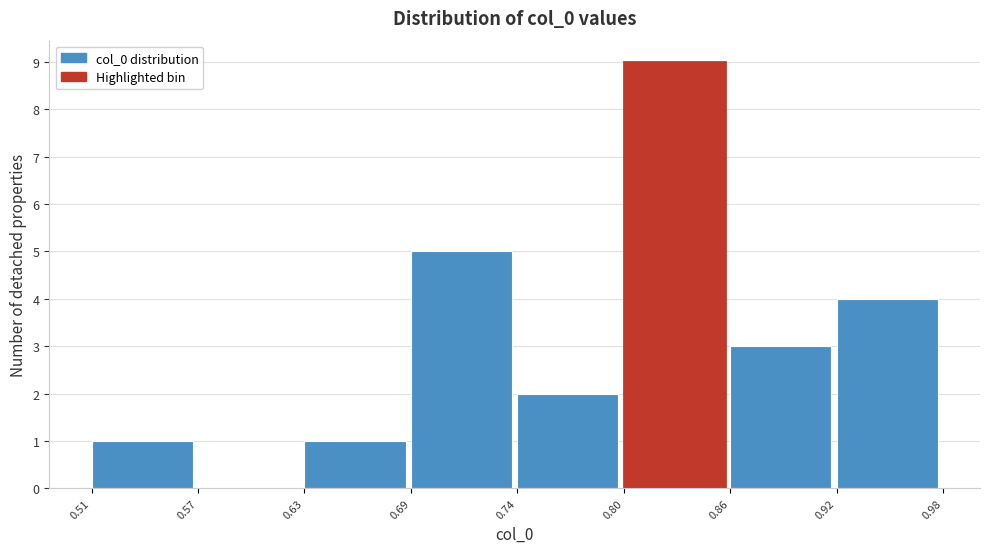

Reading left to right, list every bar in this chart as the range it spans on the x-axis followed by its height. The values are not printed on the chart, so give them approximately, as read against the axis.

0.51 to 0.57: 1
0.57 to 0.63: 0
0.63 to 0.69: 1
0.69 to 0.74: 5
0.74 to 0.80: 2
0.80 to 0.86: 9
0.86 to 0.92: 3
0.92 to 0.98: 4